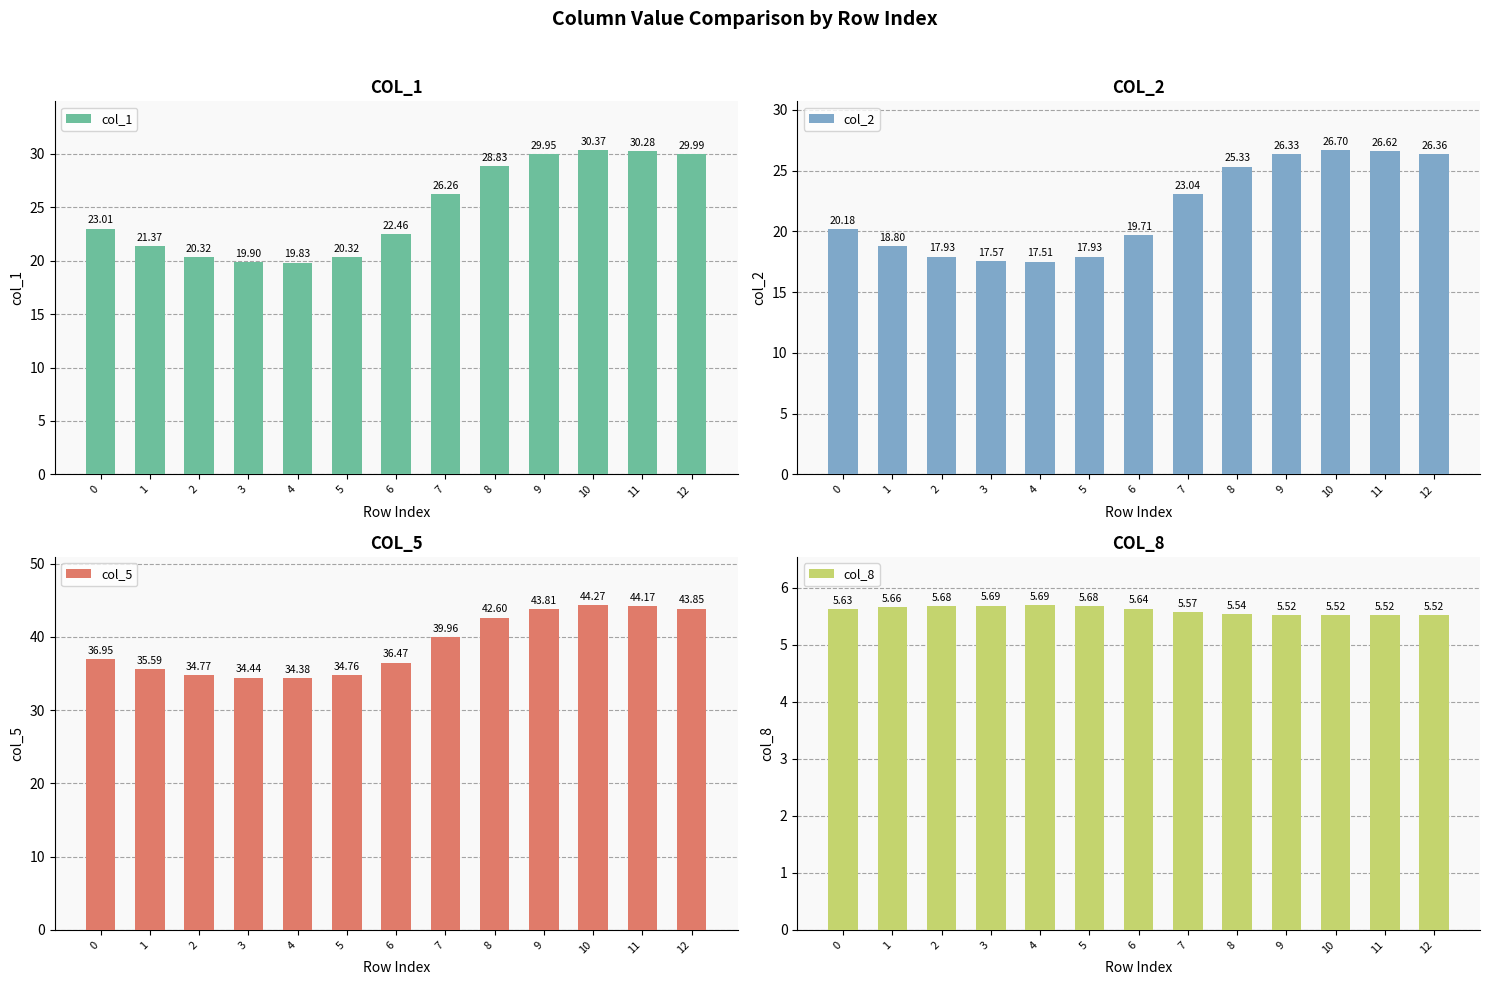

What is the approximate value of col_8 at 10?

5.5